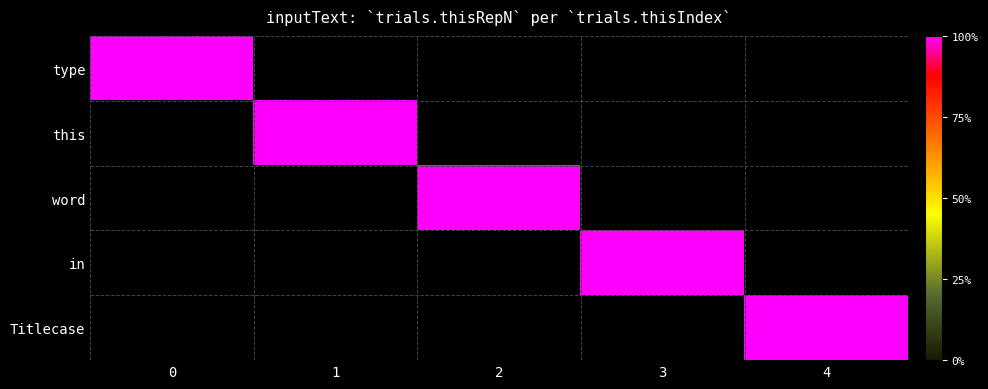

The value of Titlecase at 2 is 0. True or false?

True